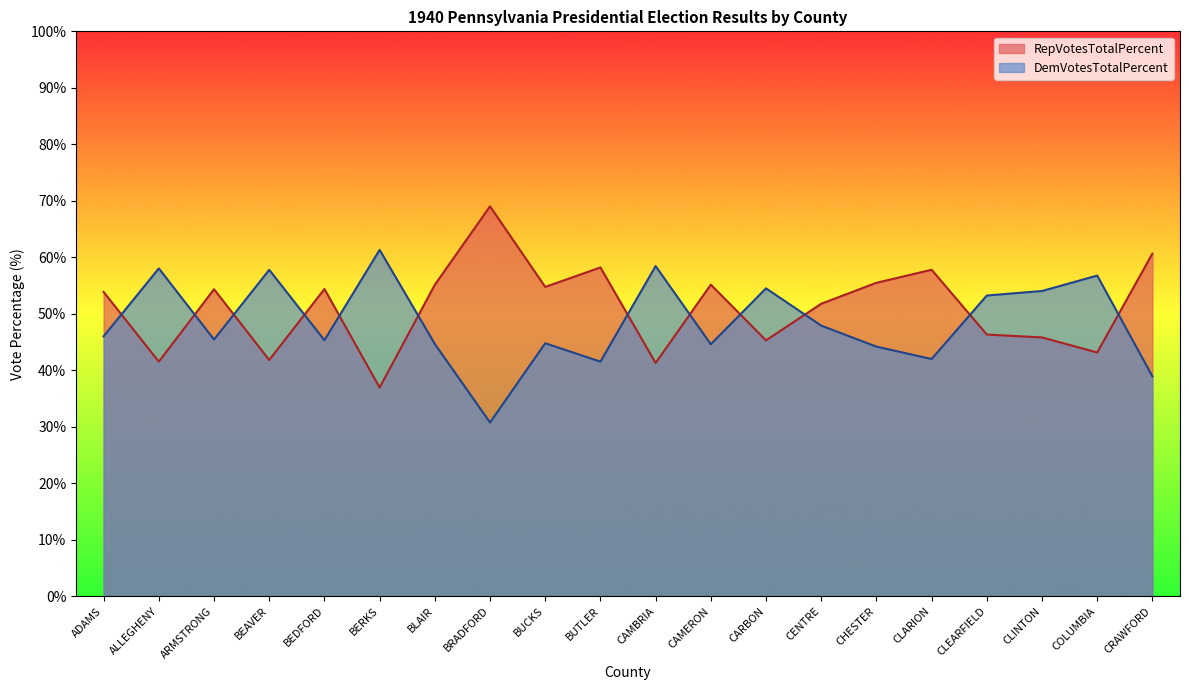

What is the maximum value for RepVotesTotalPercent?

69.0